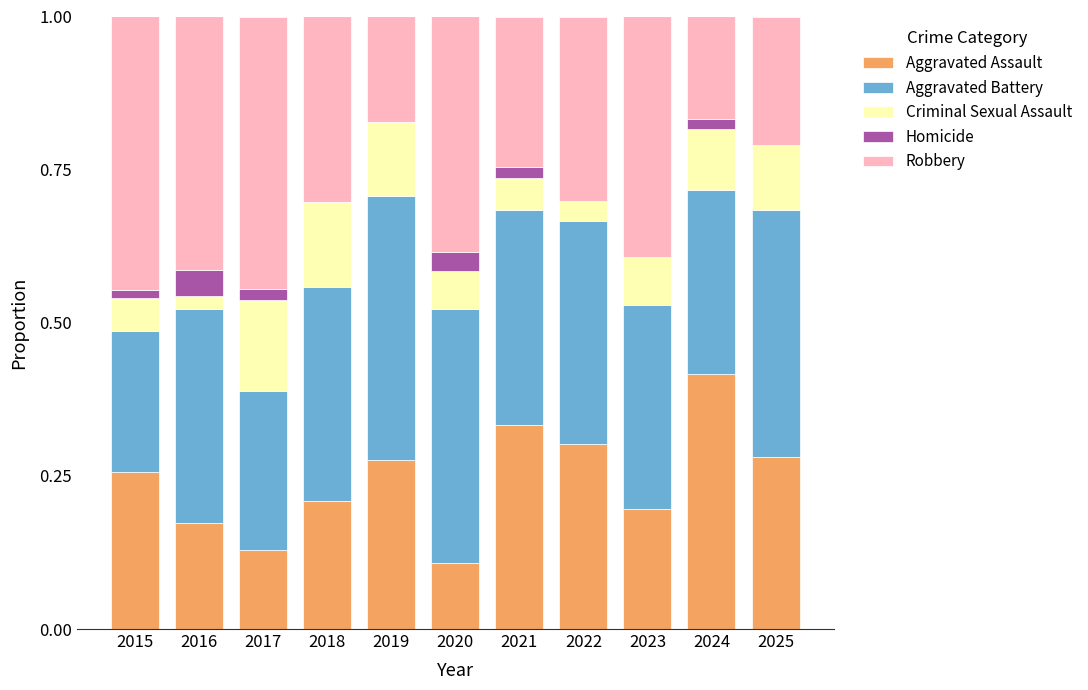

Which category has the highest value in the Aggravated Assault series?

2024